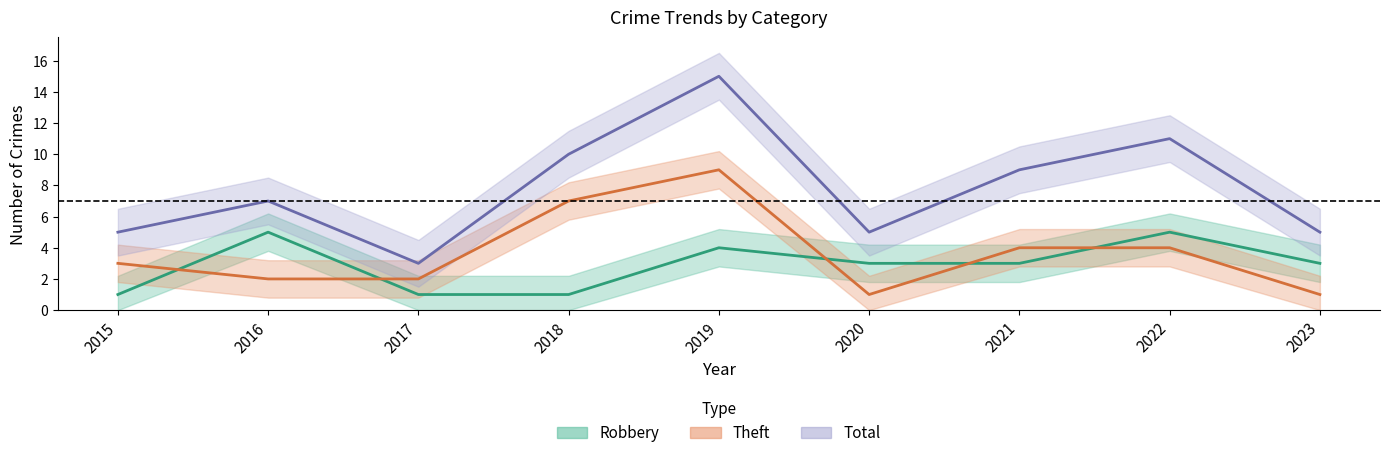

How many data points in Robbery are above 3?

3